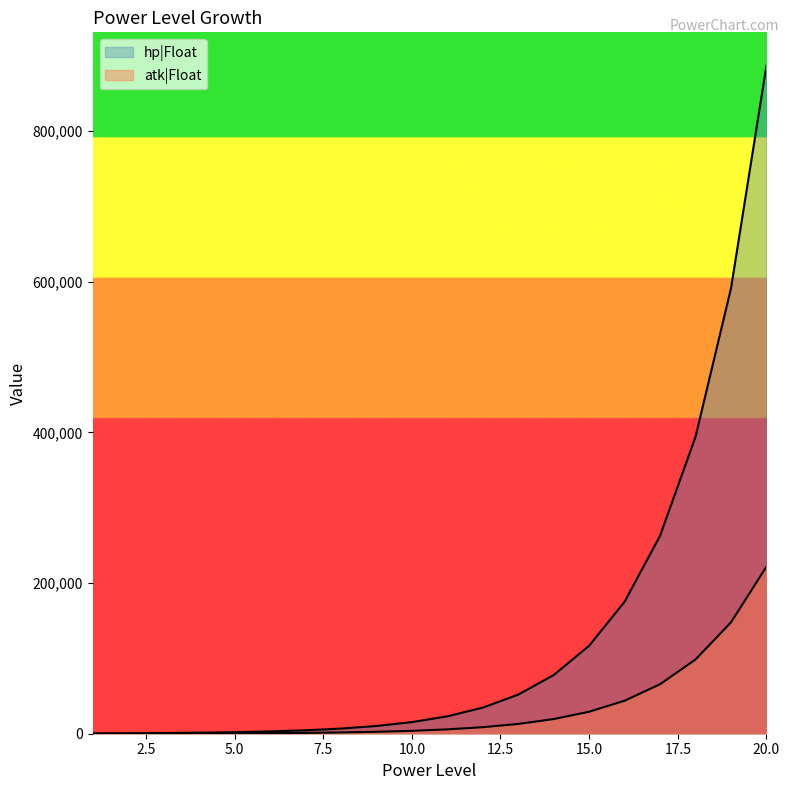

The value of atk|Float at 18 is 98526. True or false?

True